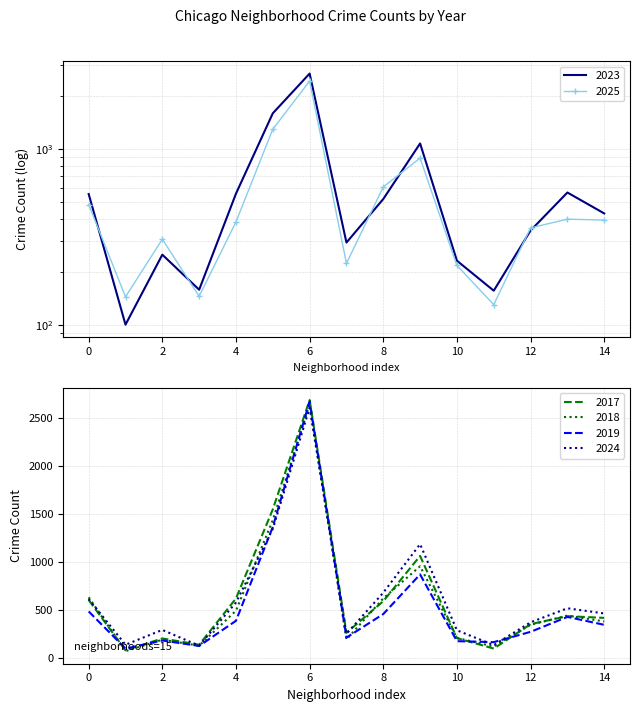

What is the highest value of the 2019 series?

2667